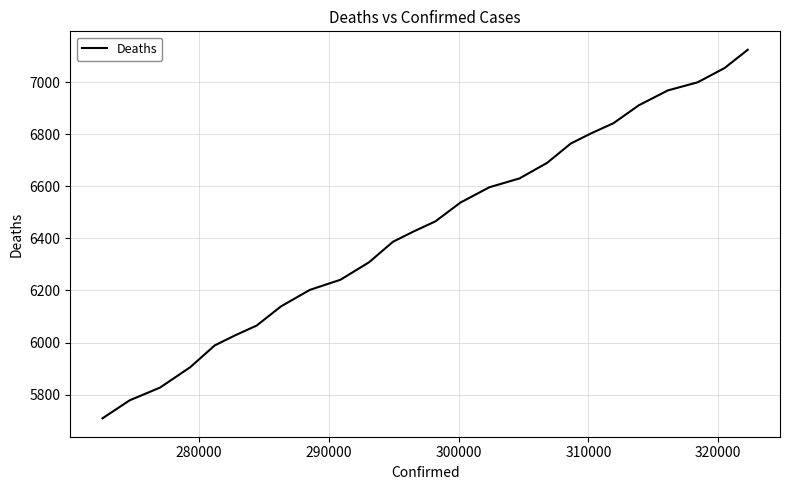

True or false: the data has more than 1 interior local peaks.

False